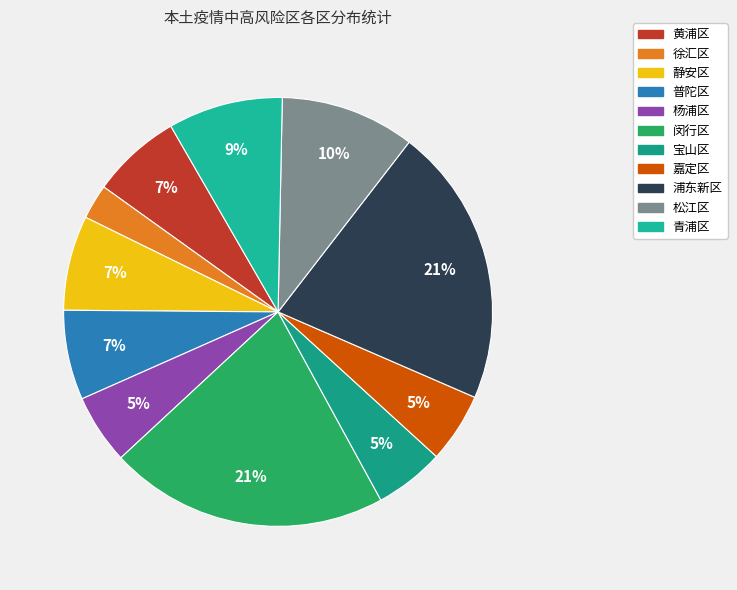

Is it true that 嘉定区 is 1% of the pie?

False